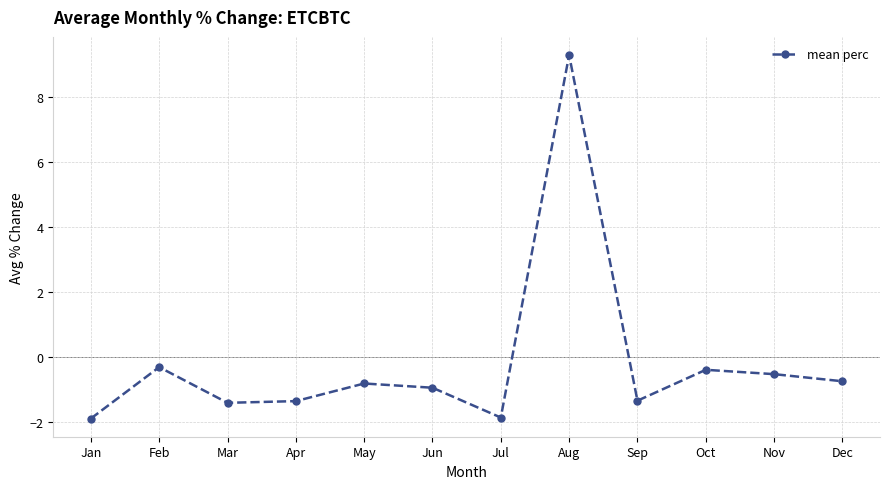

What is the difference between the maximum and minimum values?

11.2